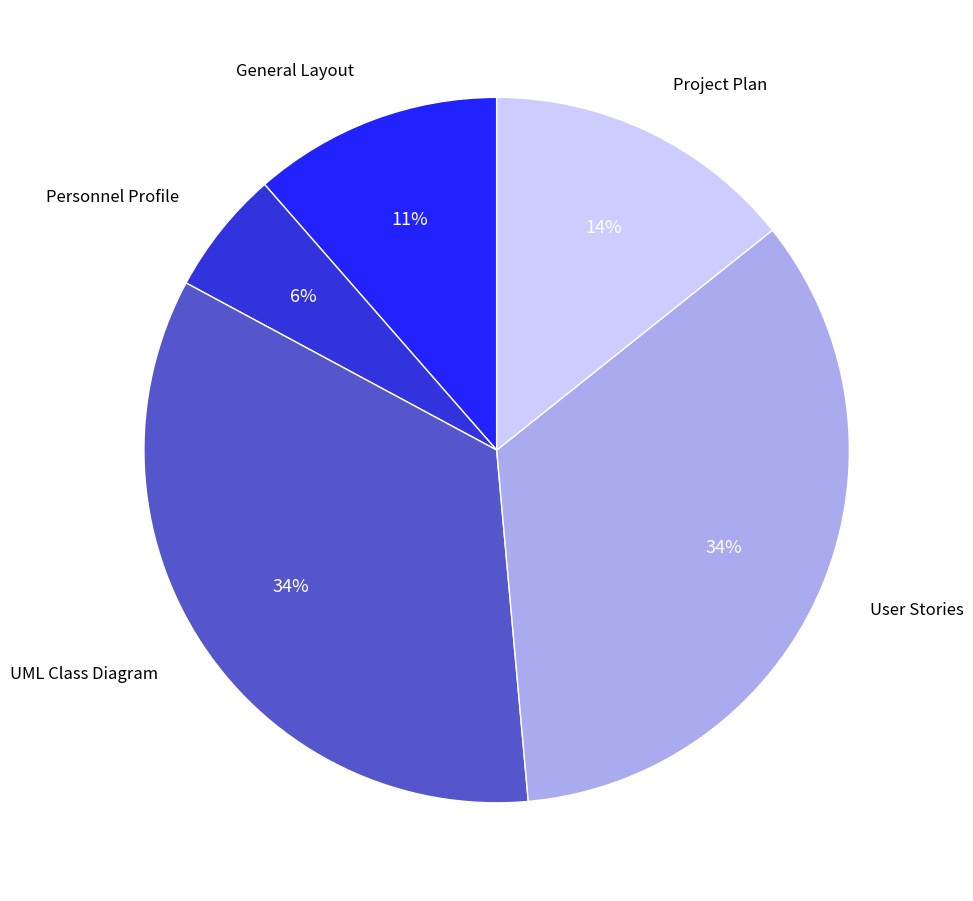

To the nearest percent, what is the average slice percentage?

20%